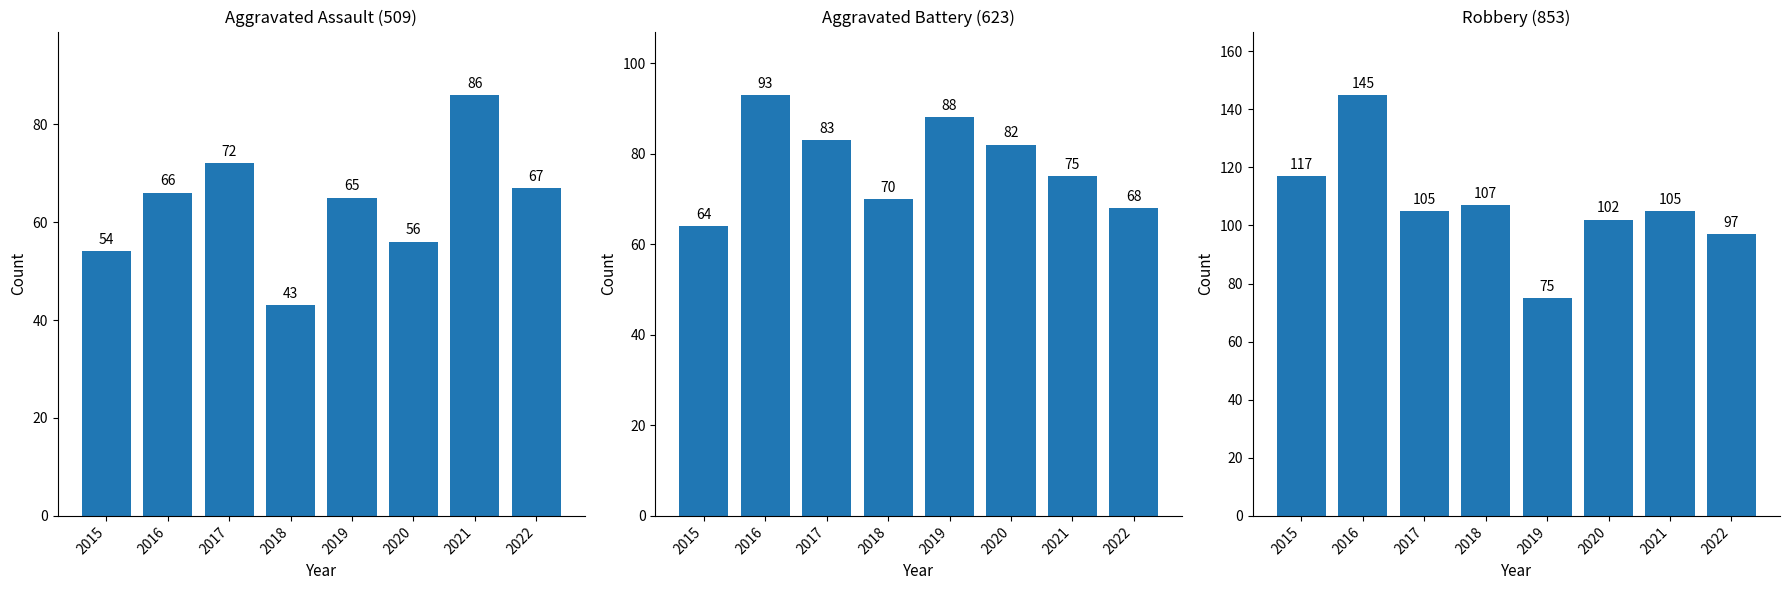

What are all the series names shown in the legend?

Aggravated Assault, Aggravated Battery, Robbery